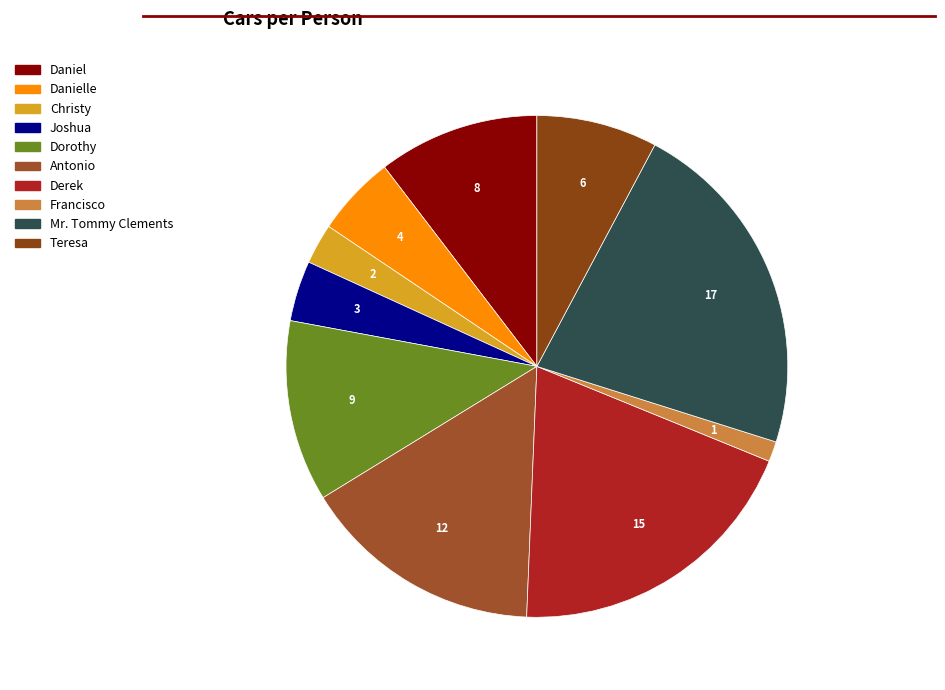

Is it true that Dorothy is 25% of the pie?

False